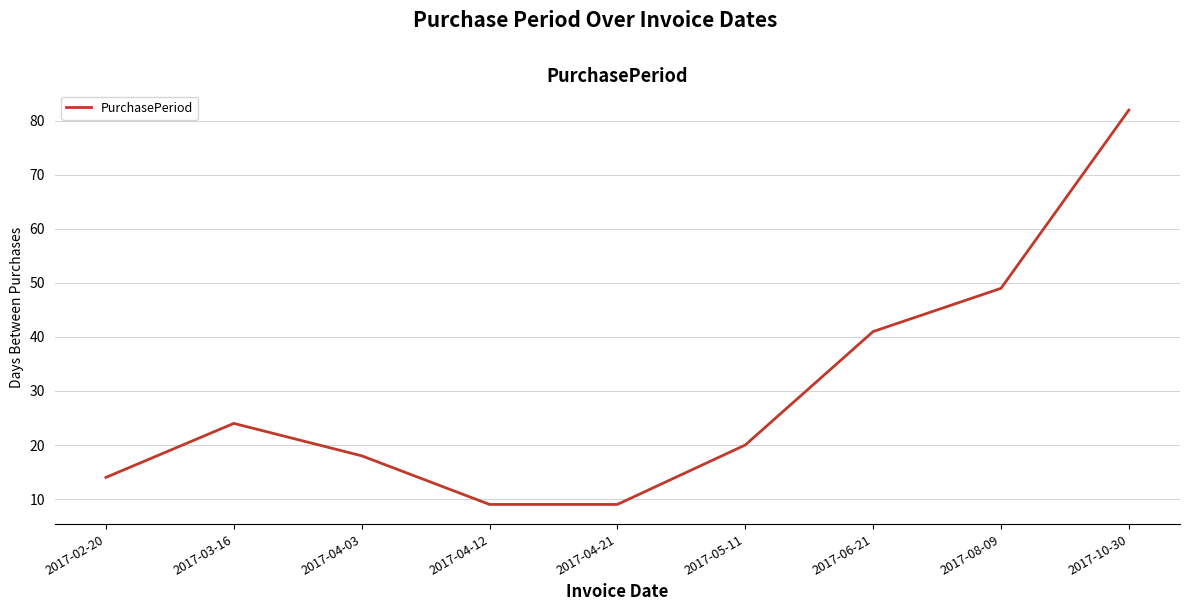

What is the greatest value displayed?

82